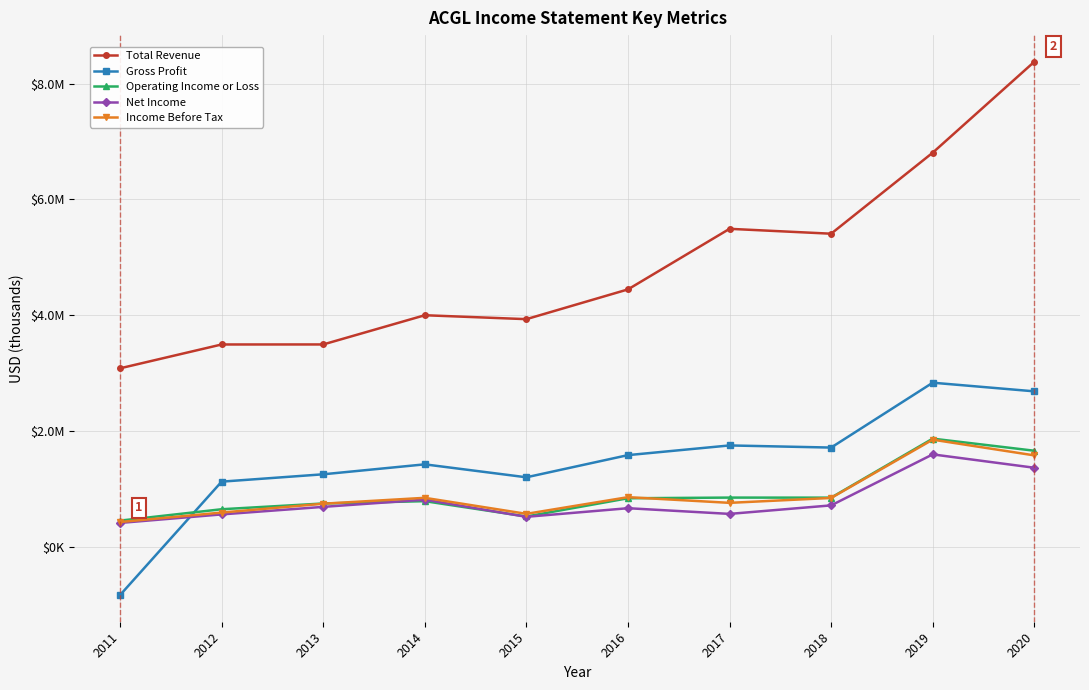

What are all the series names shown in the legend?

Total Revenue, Gross Profit, Operating Income or Loss, Net Income, Income Before Tax